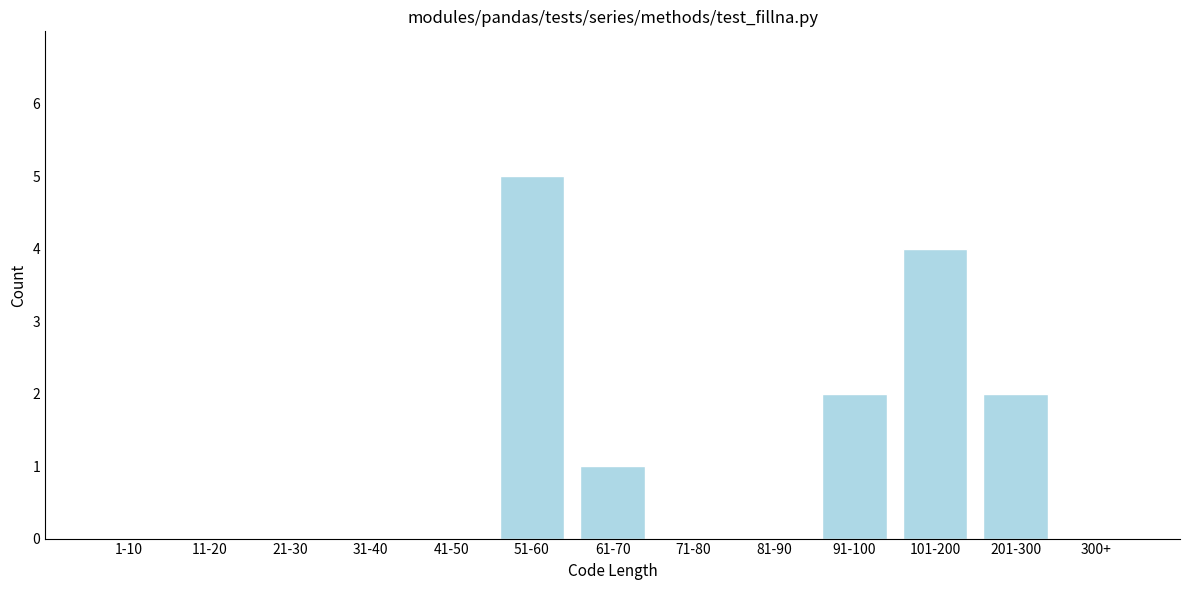

Reading right to left, what are all the values shown in this chart?

300+=0	201-300=2	101-200=4	91-100=2	81-90=0	71-80=0	61-70=1	51-60=5	41-50=0	31-40=0	21-30=0	11-20=0	1-10=0